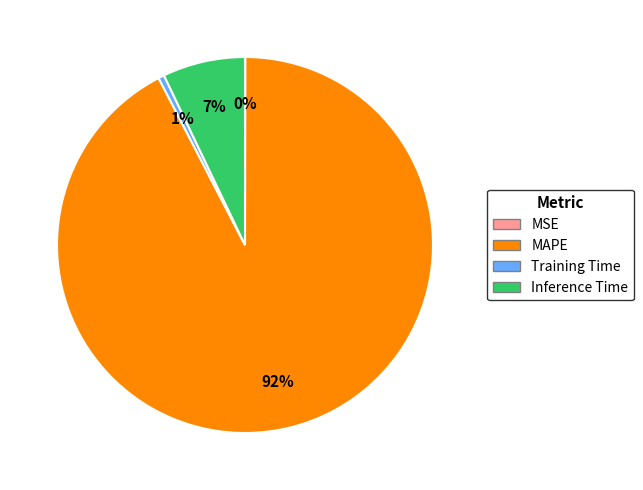

To the nearest percent, what is the average slice percentage?

25%